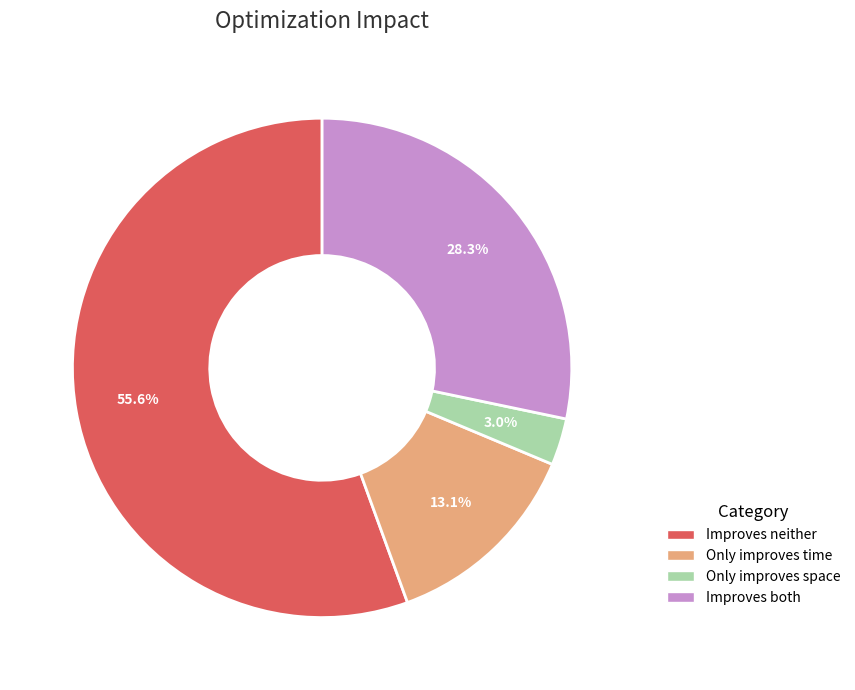

Between Improves both and Only improves time, which is larger?

Improves both